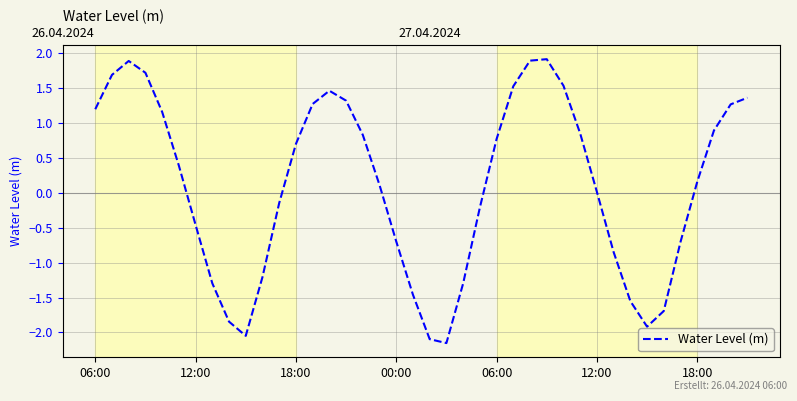

Count the number of data series in this chart.

1